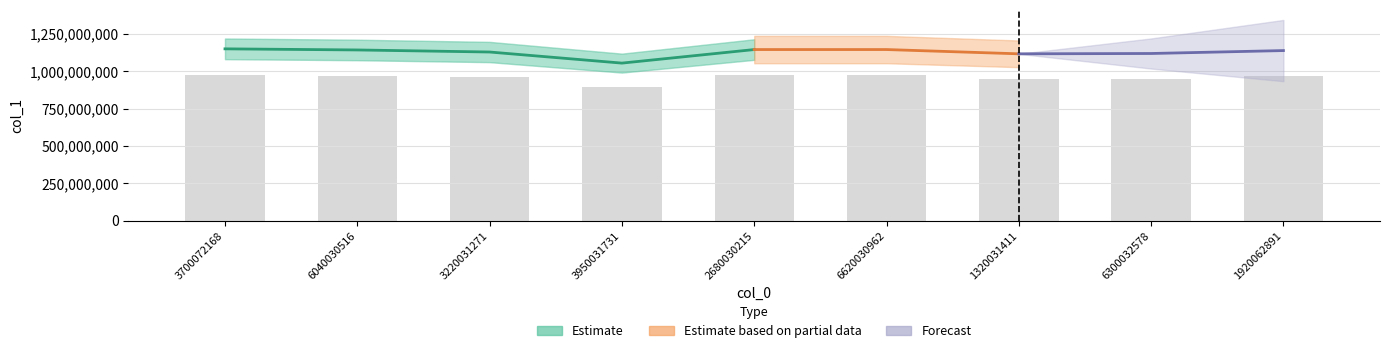

What is the sum of the values at 2680030215 and 1320031411?

1924600220.0